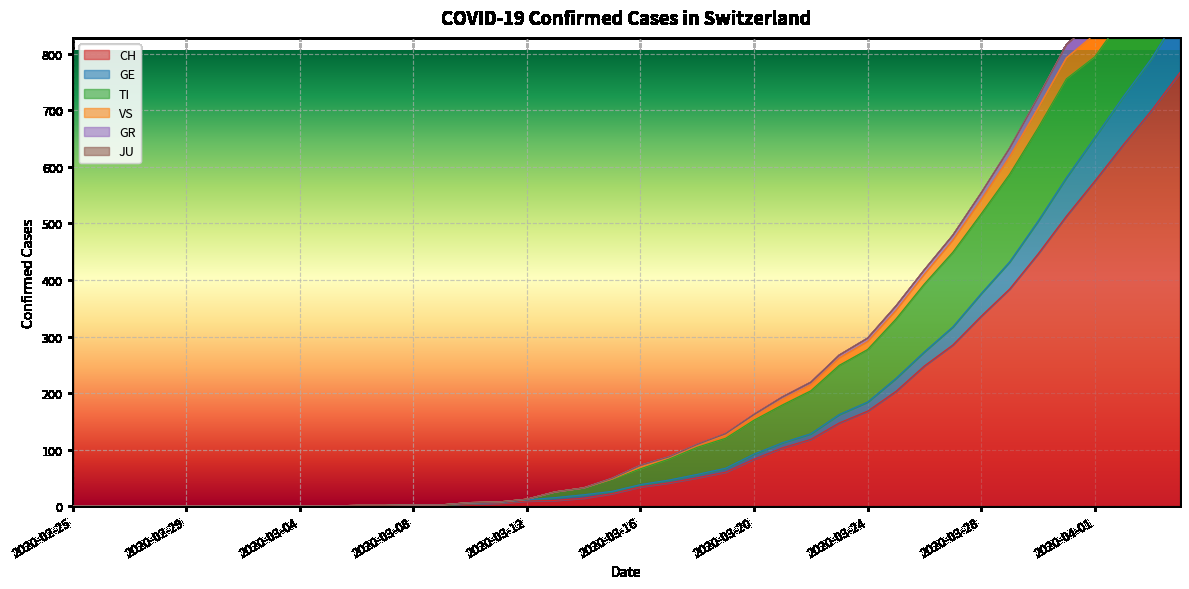

What is the label of the 26th point from the left?

2020-03-21